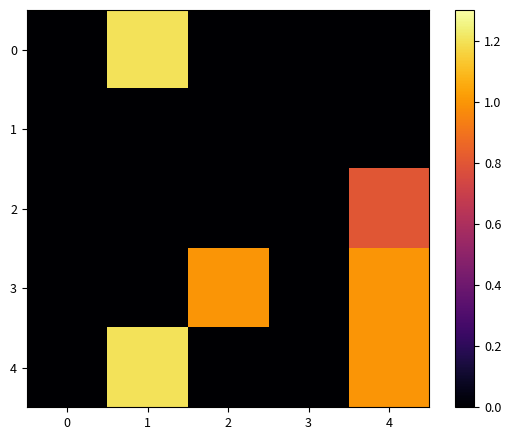

Between 3 and 2, which is larger?

3